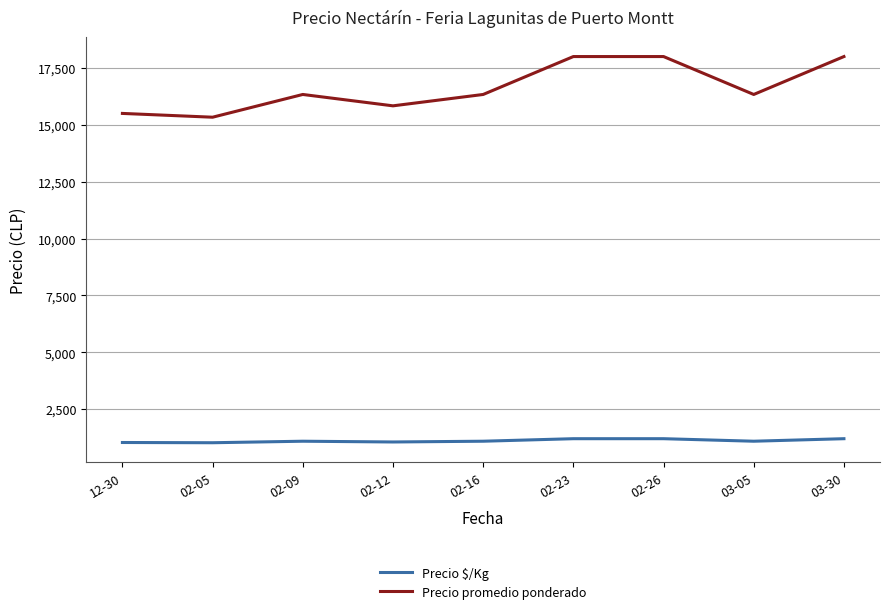

True or false: Precio $/Kg and Precio promedio ponderado intersect in this chart.

False